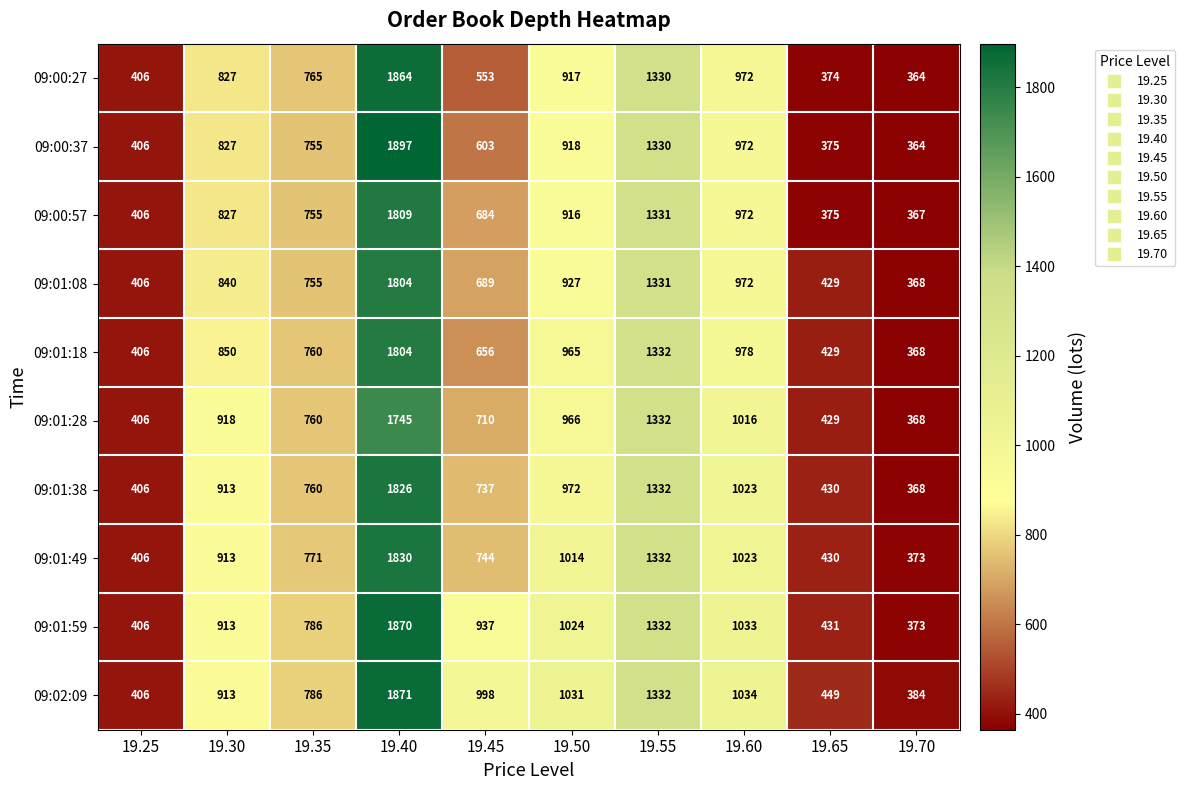

Which series changed the most between 19.30 and 19.55?

09:00:57